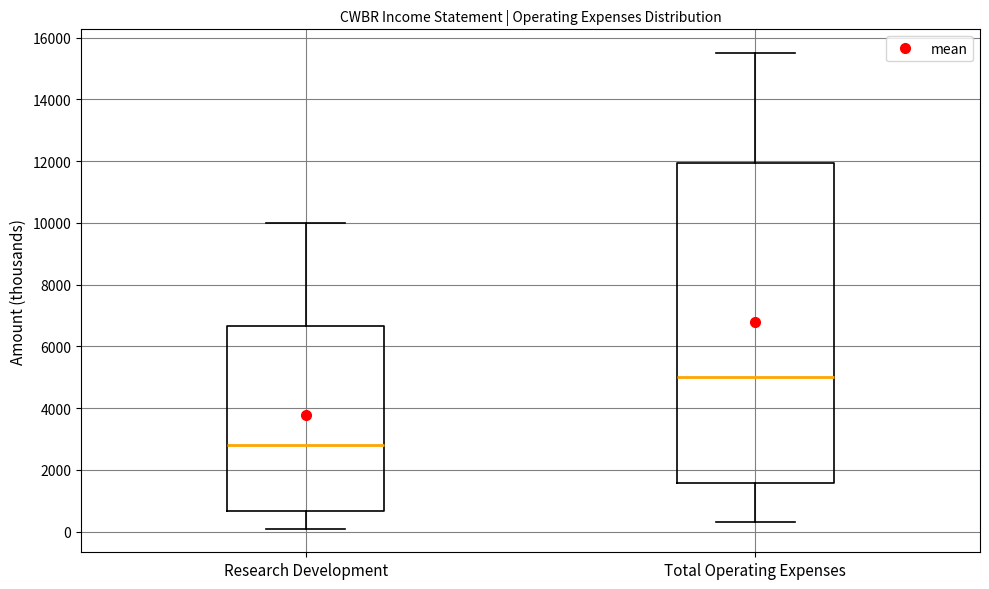

Which box is the tallest, from its lower edge to its upper edge?

Total Operating Expenses